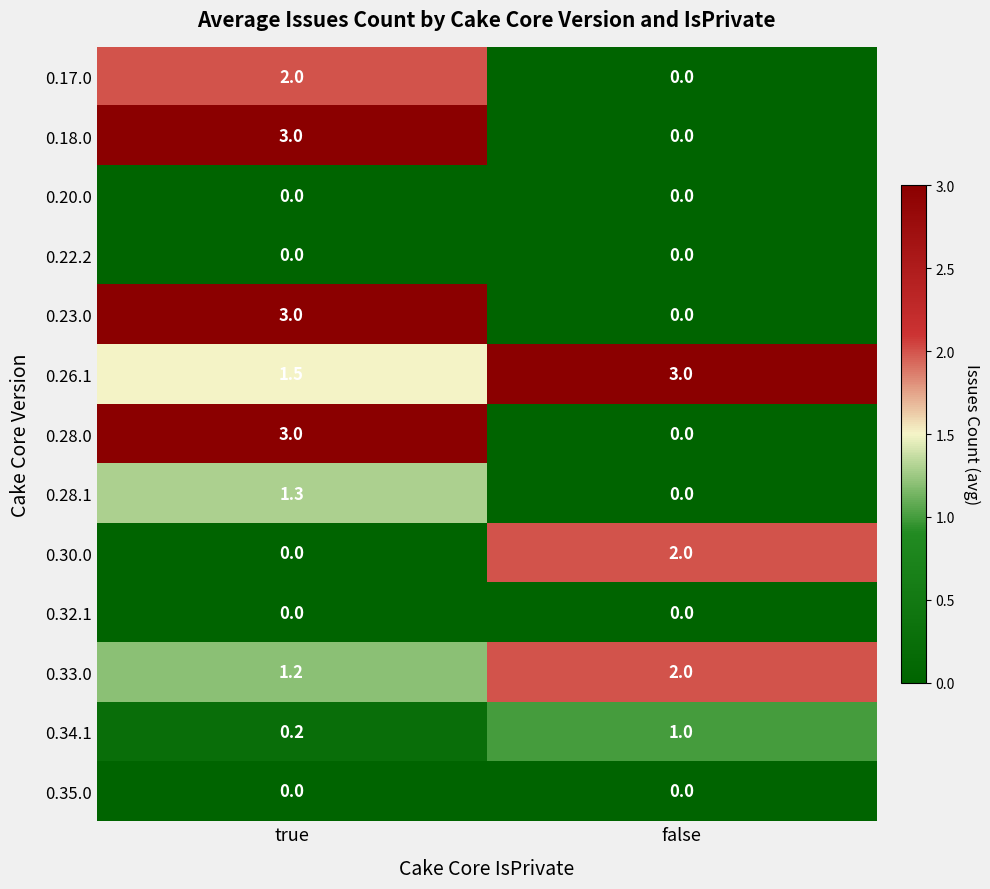

What is the total value across all series at true?

15.2